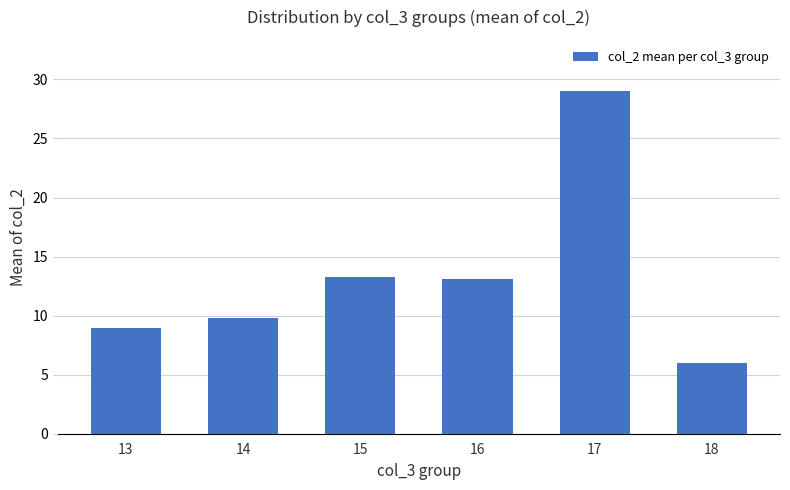

True or false: the data shows 2.3 at 18.

False